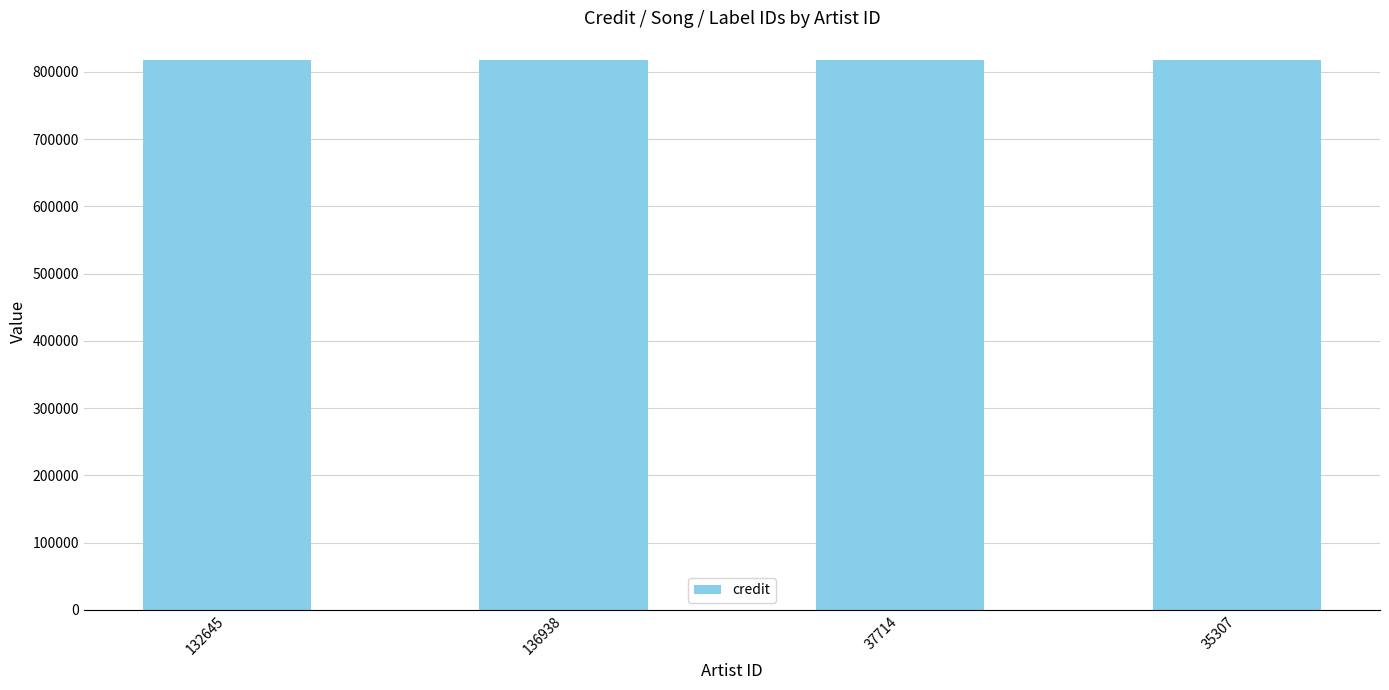

How many groups of bars are there?

4